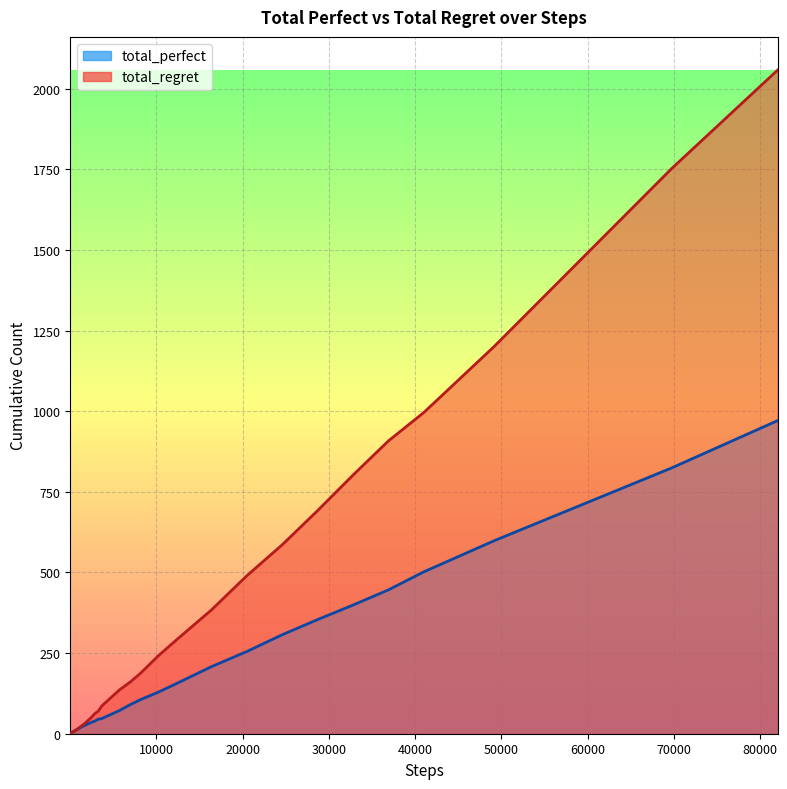

Which series has the largest total across all categories?

total_regret